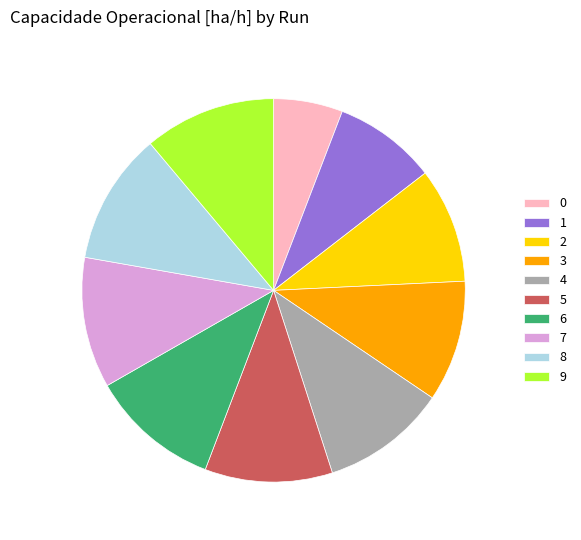

Is it true that 7 is 18% of the pie?

False